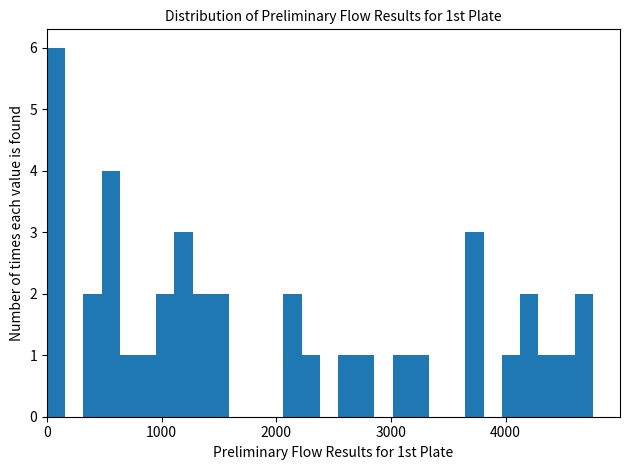

Around what value on the x-axis is the tallest bar? Give the approximate position of its centre, as read against the axis.

100